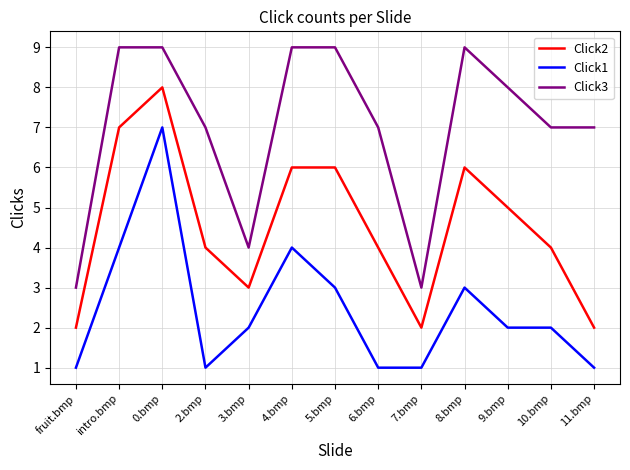

How many interior local valleys does the Click2 series have?

2